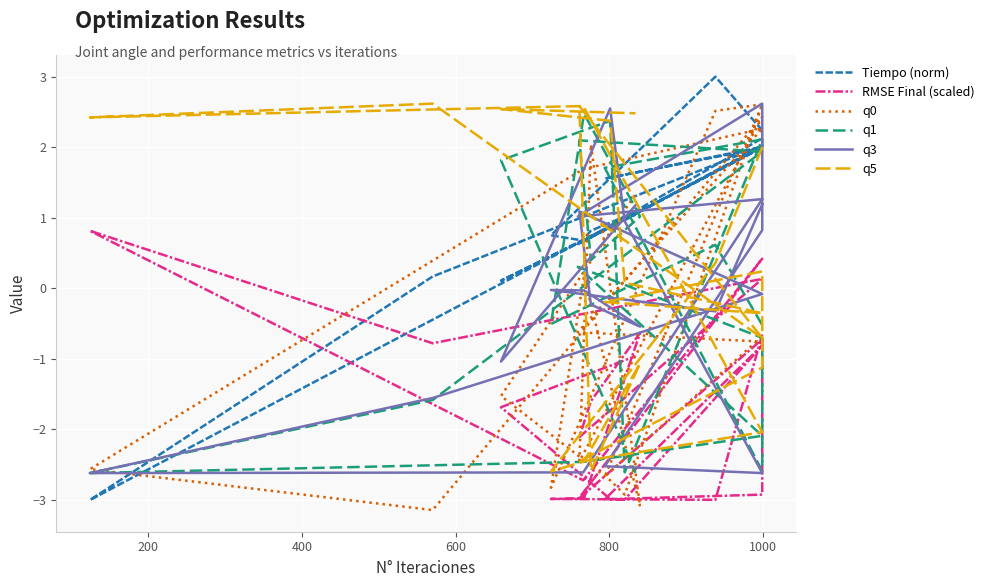

How many negative values does the Tiempo (norm) series have?

1